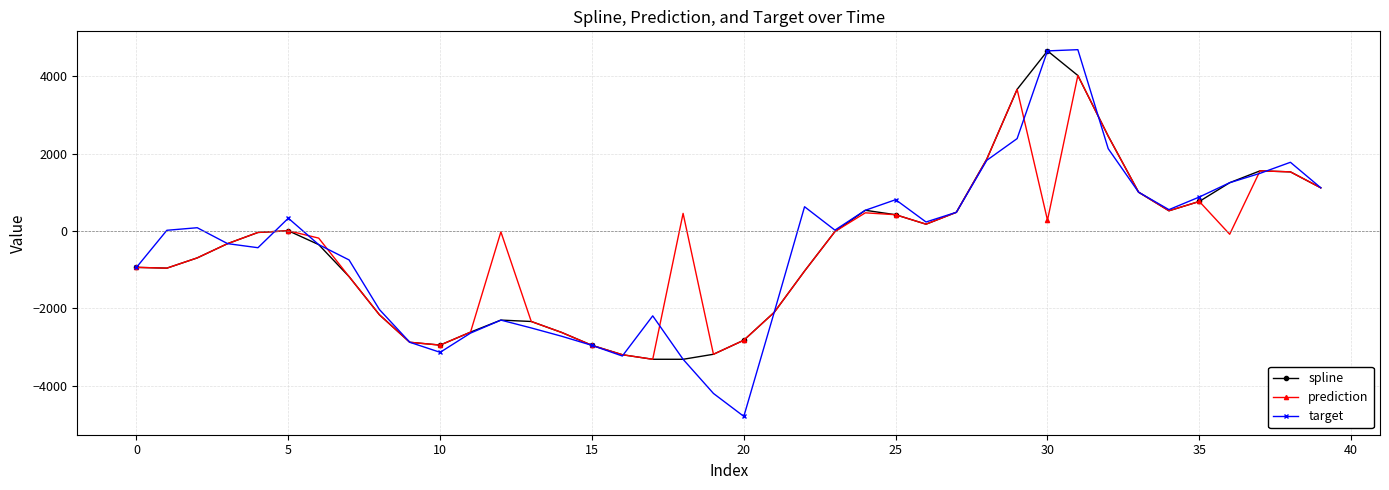

In target, how many points are higher than both neighbors (excluding endpoints)?

8